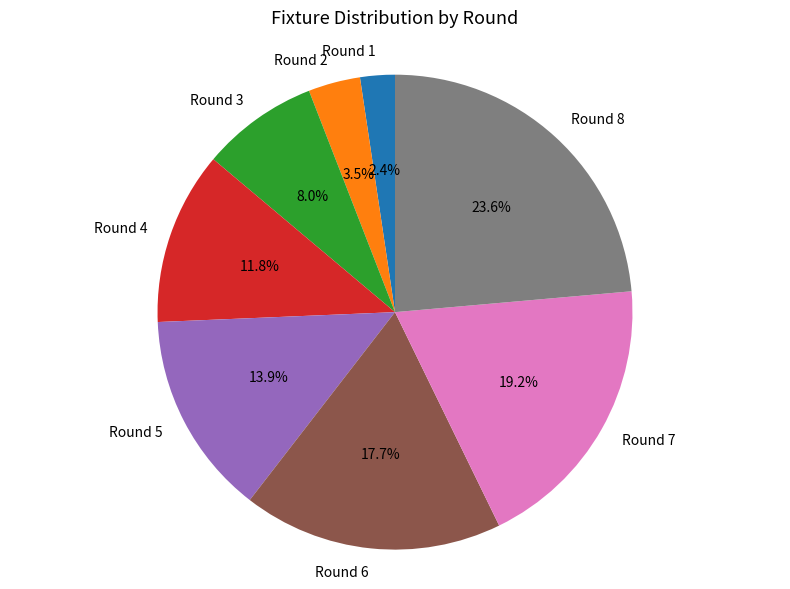

Which category has the biggest portion of the pie?

Round 8